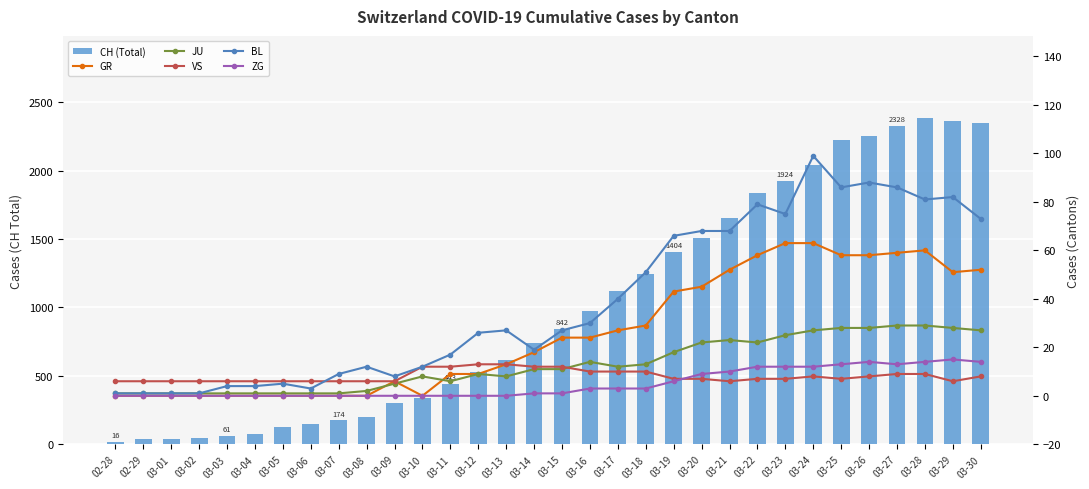

Is the value of BL at 02-28 greater than the value of GR at 03-04?

Yes